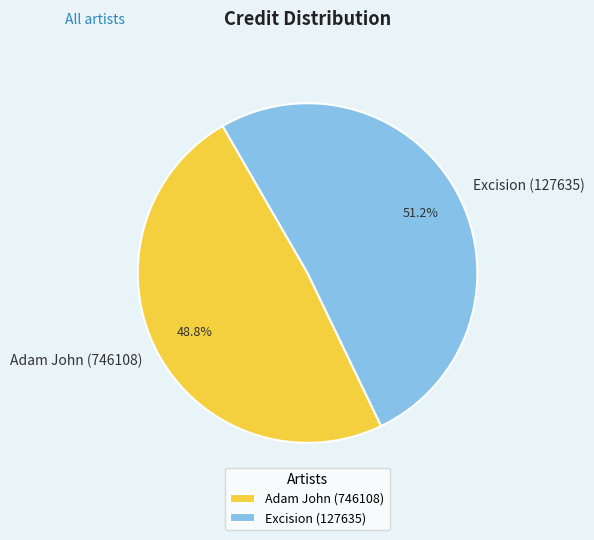

To the nearest percent, what portion does Adam John (746108) represent?

49%